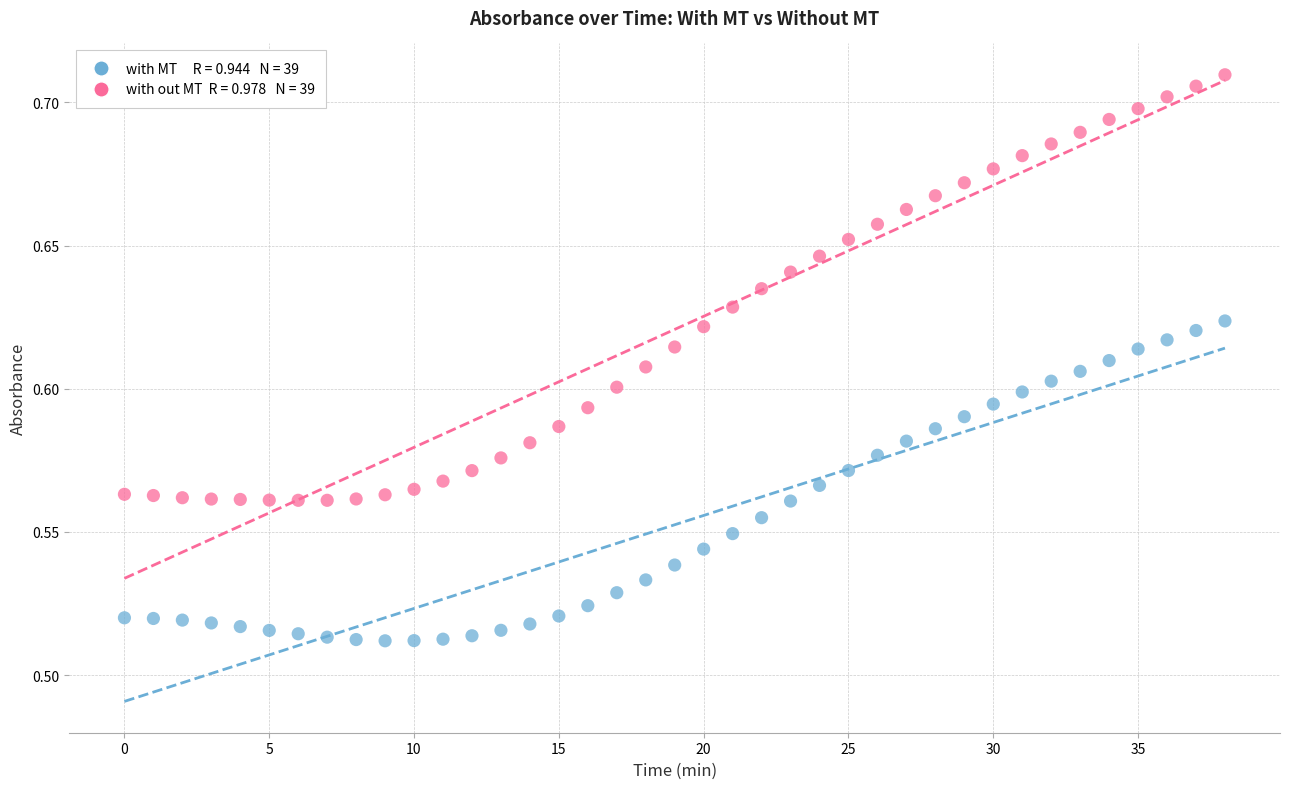

Across all data points, what is the range of X values (max minus min)?

38.0